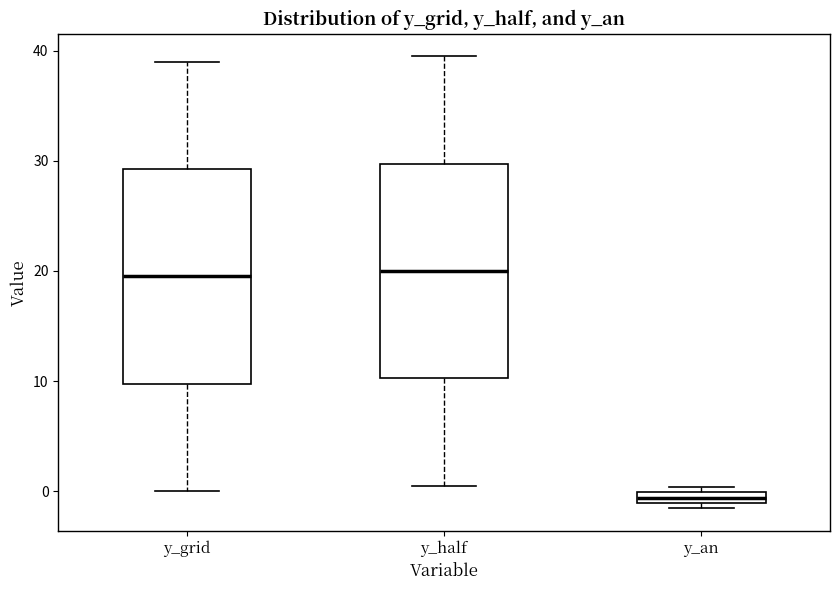

Where is the upper edge of the box for y_half on the y-axis? The values are not printed on the chart, so give them approximately, as read against the axis.

30